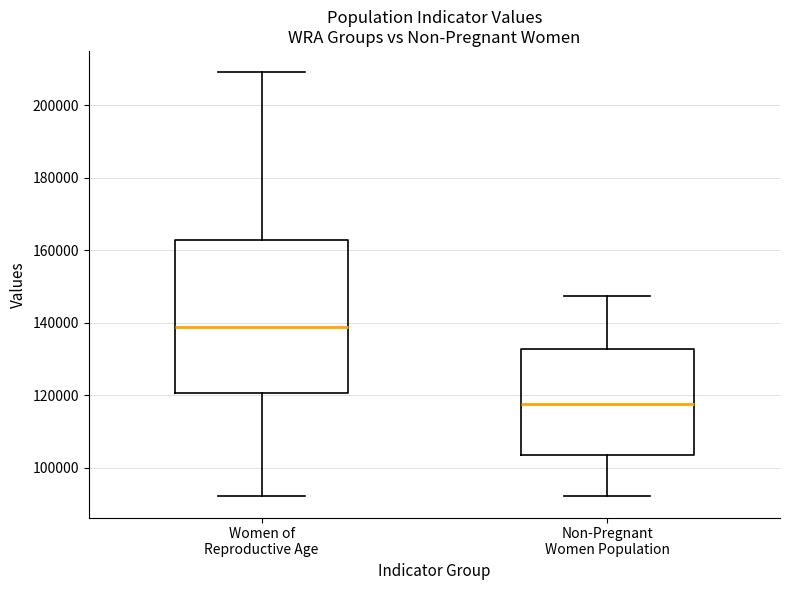

Reading left to right, read every box against the y-axis: the position of its median line, the range the box covers, and the ends of its whiskers. The values are not printed on the chart, so give them approximately, as read against the axis.

Women of Reproductive Age: median 138000, box 120000 to 162000, whiskers 92000 to 210000
Non-Pregnant Women Population: median 118000, box 104000 to 132000, whiskers 92000 to 148000